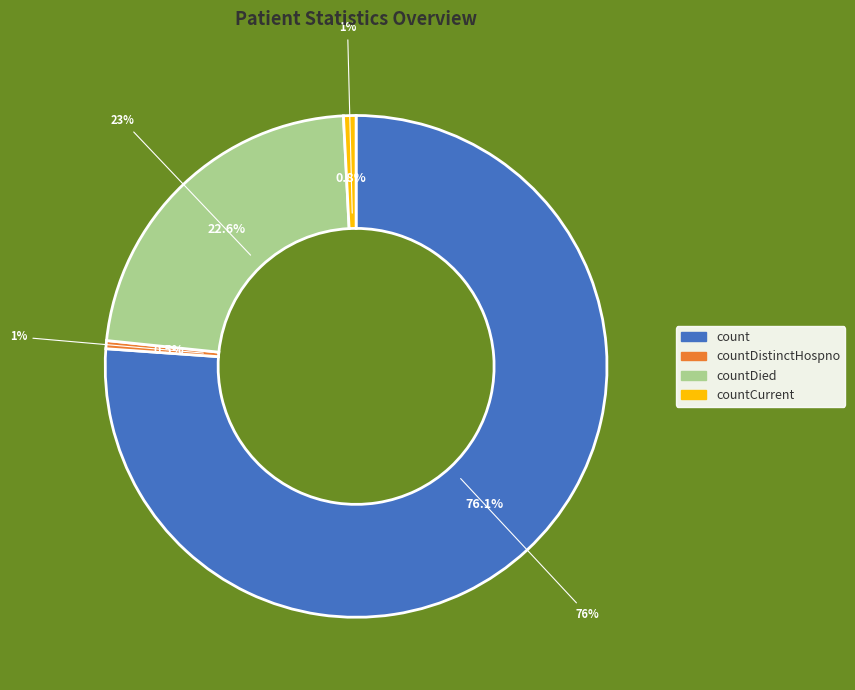

To the nearest percent, what percentage of the pie is countDistinctHospno?

1%